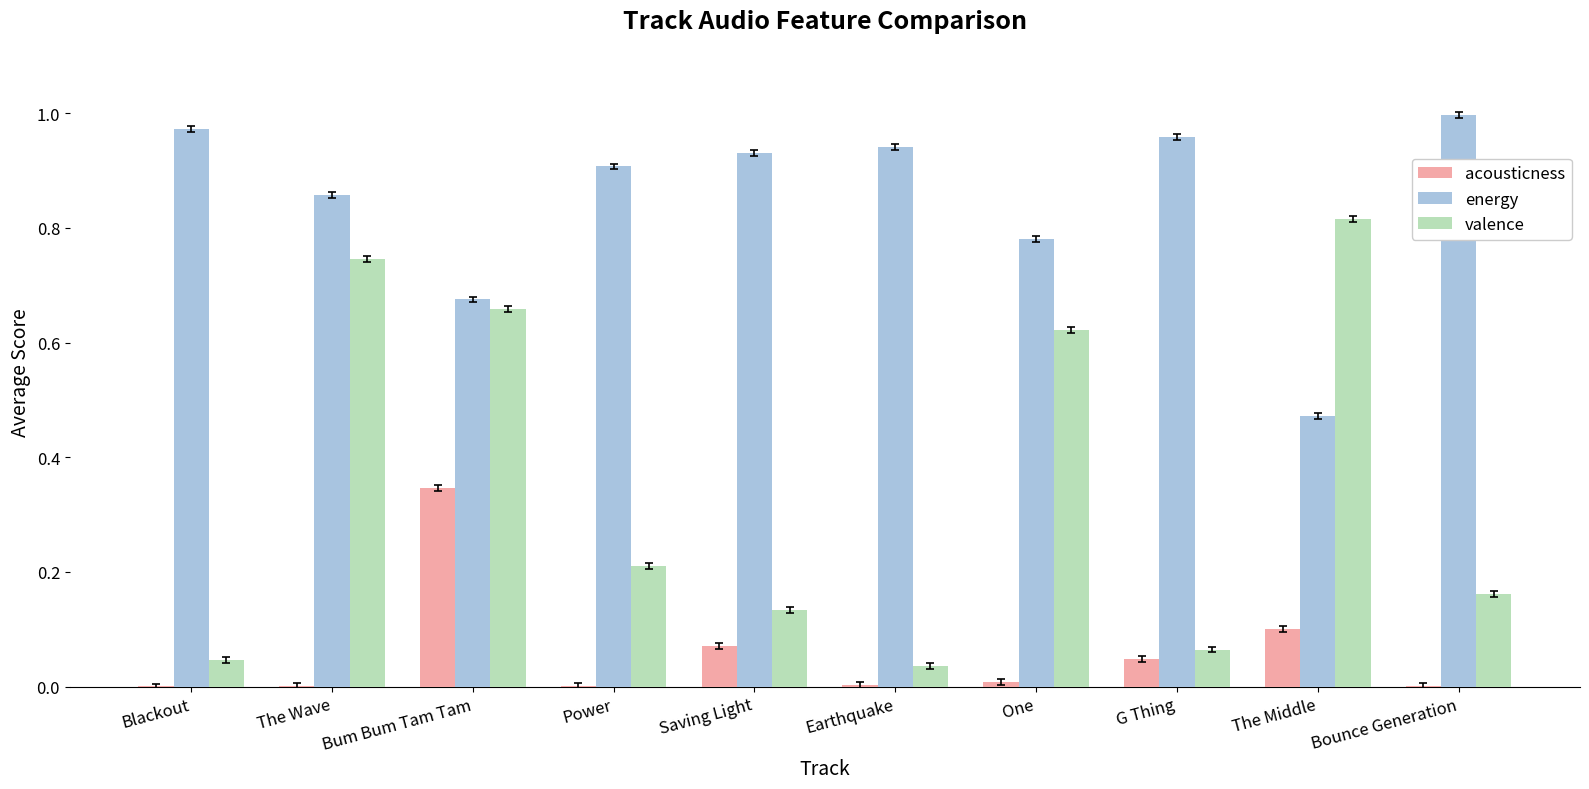

What is the total value across all series at Saving Light?

1.1